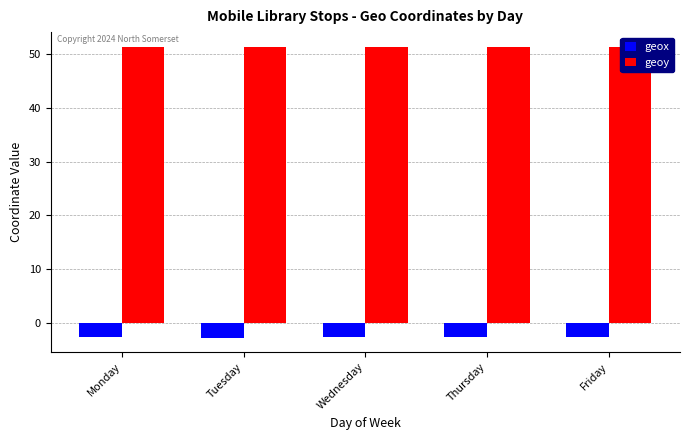

What is the value of the geoy bar at the 4th from the left?

51.3